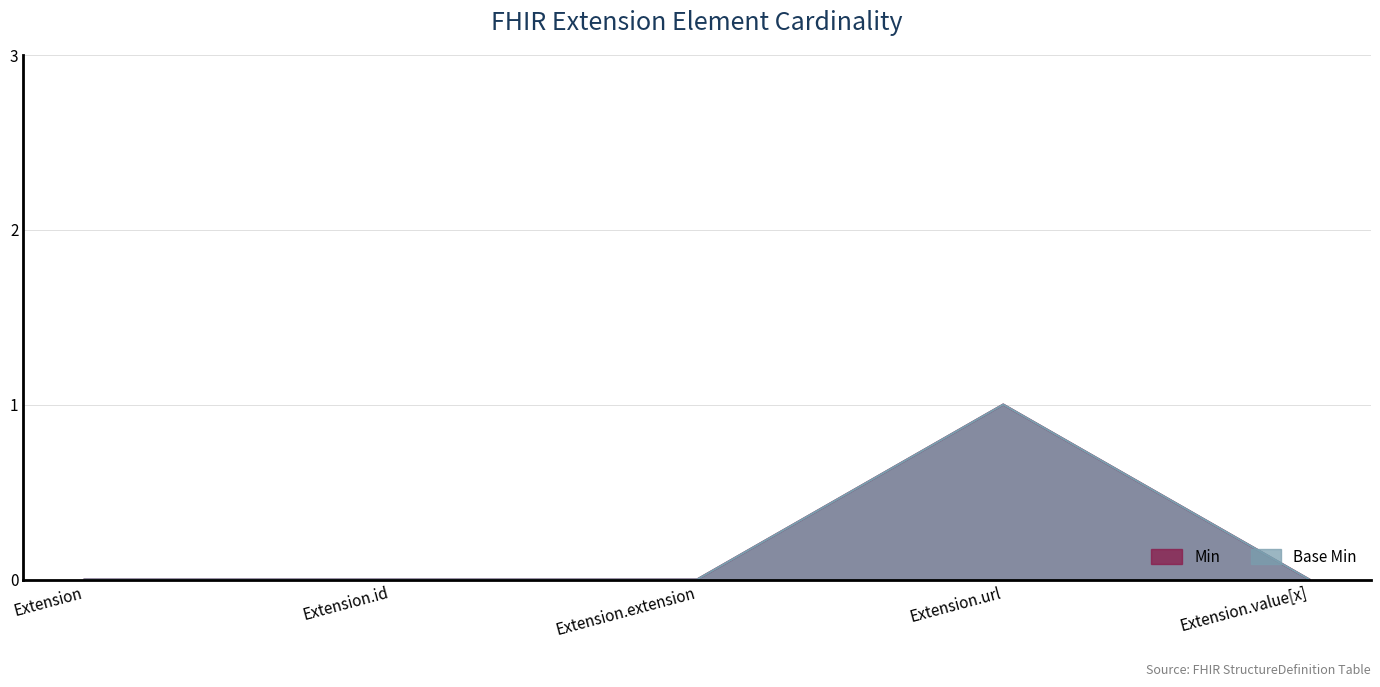

What is the difference between the Base Min values at Extension.url and Extension.id?

1